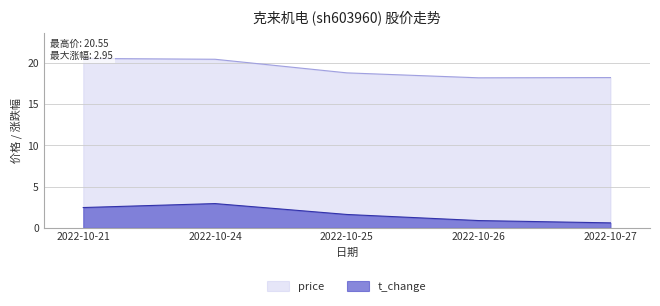

Rank the series by their average value, from highest to lowest.

price, t_change